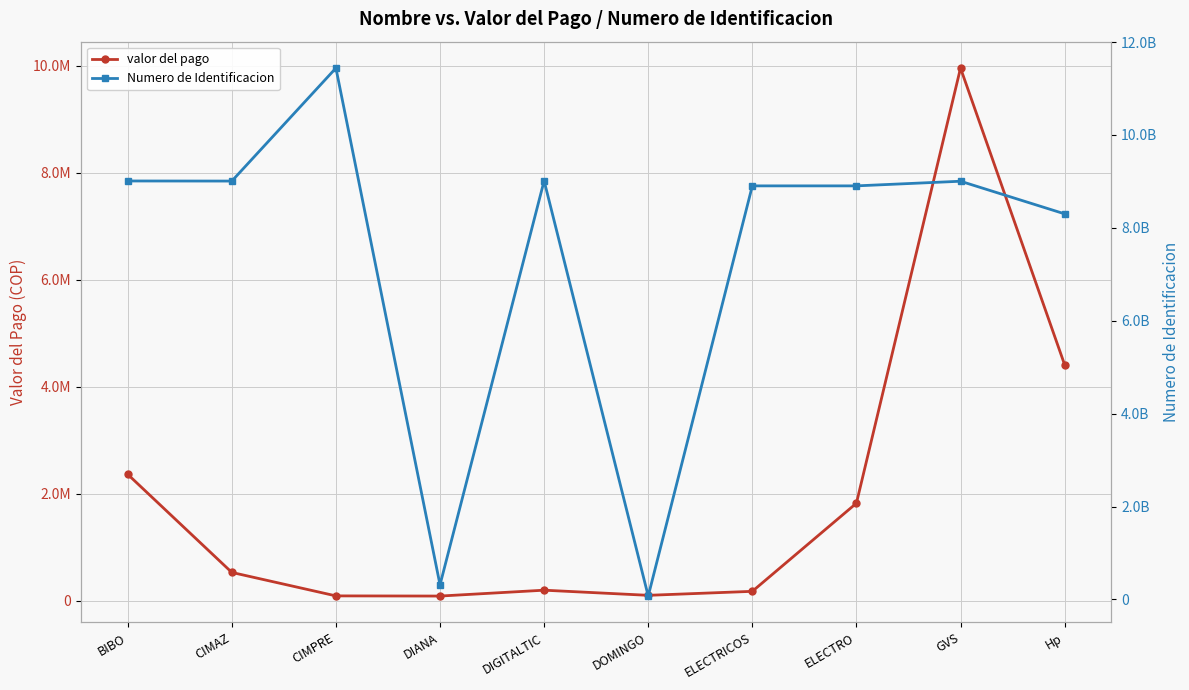

True or false: Numero de Identificacion has a value of 8903063729 at ELECTRO.

True